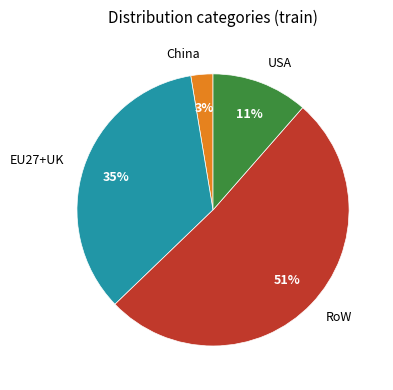

Rank the categories by value from highest to lowest.

RoW, EU27+UK, USA, China